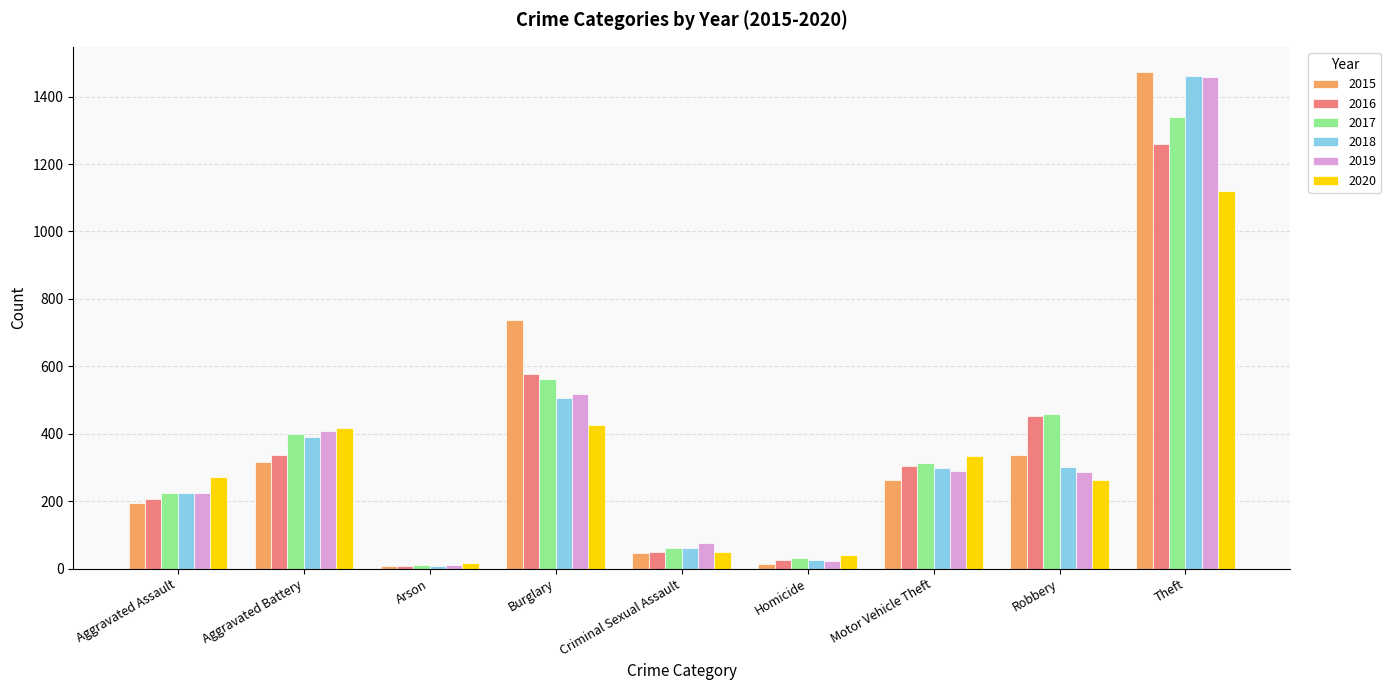

What is the label of the 2nd bar from the left?

Aggravated Battery